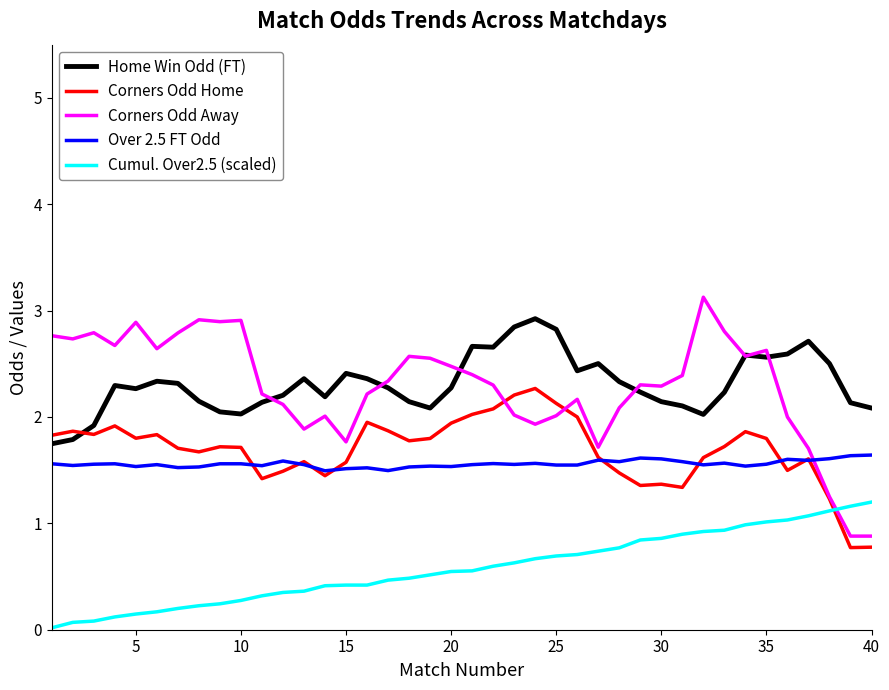

What is the lowest value of the Home Win Odd (FT) series?

1.7